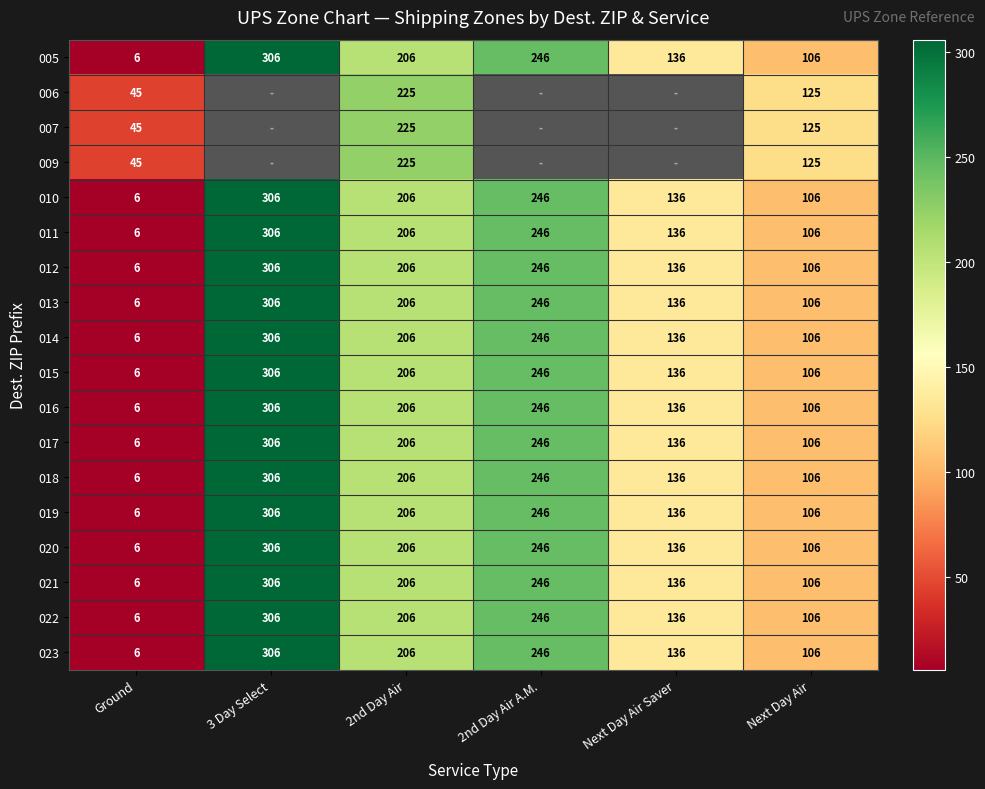

What is the difference between the second highest and minimum values in the 023 series?

240